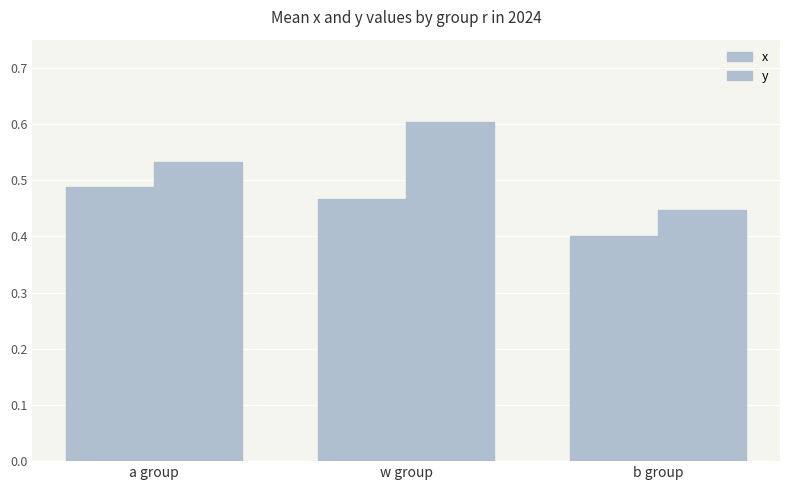

What is the difference between the y values at a group and b group?

0.1